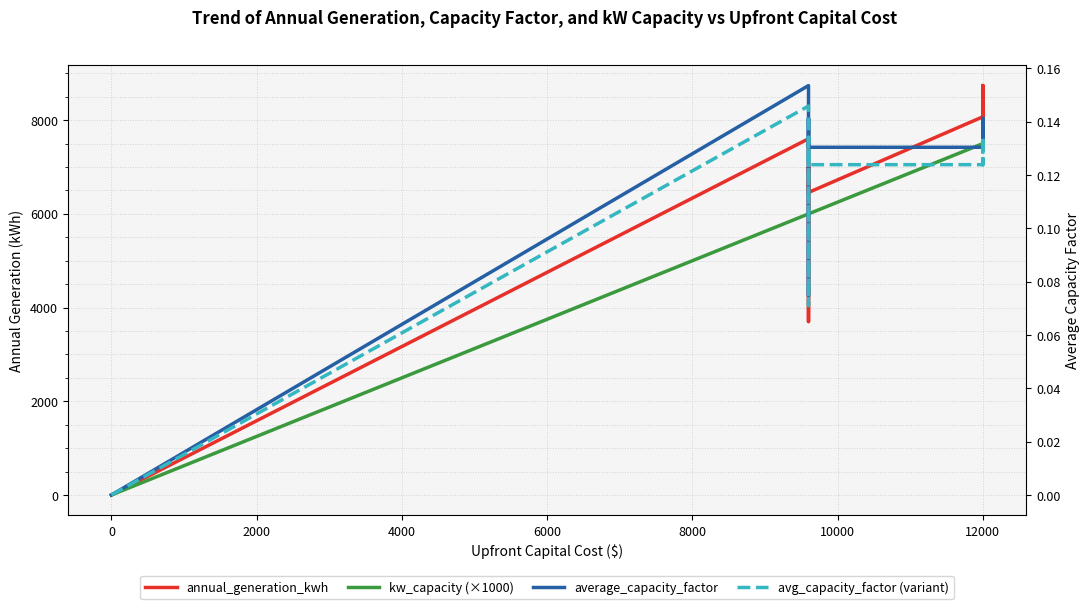

How many interior local valleys does the average_capacity_factor series have?

2